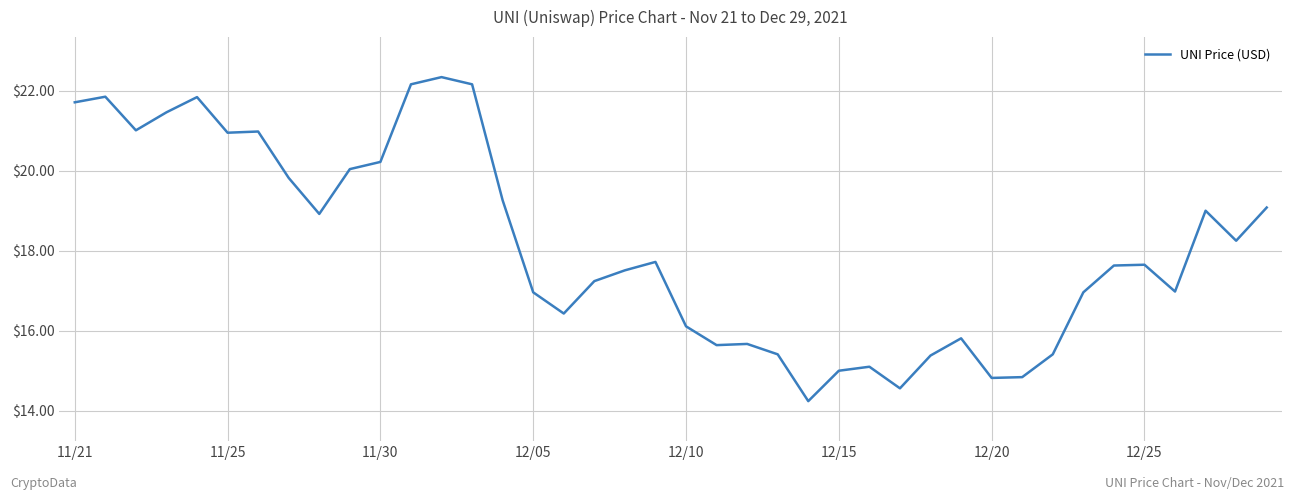

What is the difference between the maximum and minimum values?

8.1